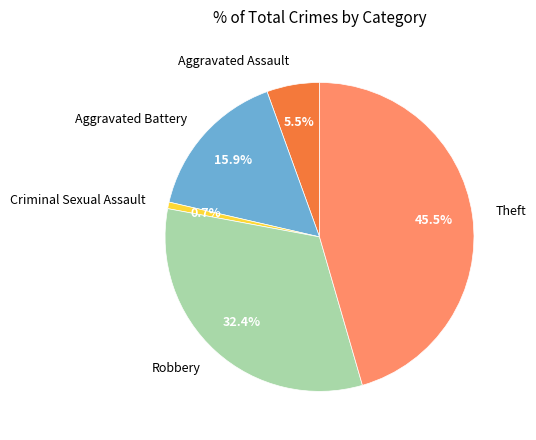

How many slices are in this pie chart?

5